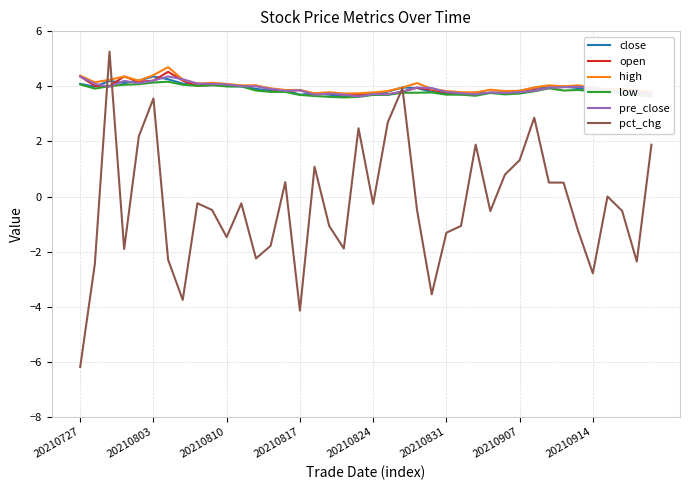

Which series has the widest spread of values?

pct_chg